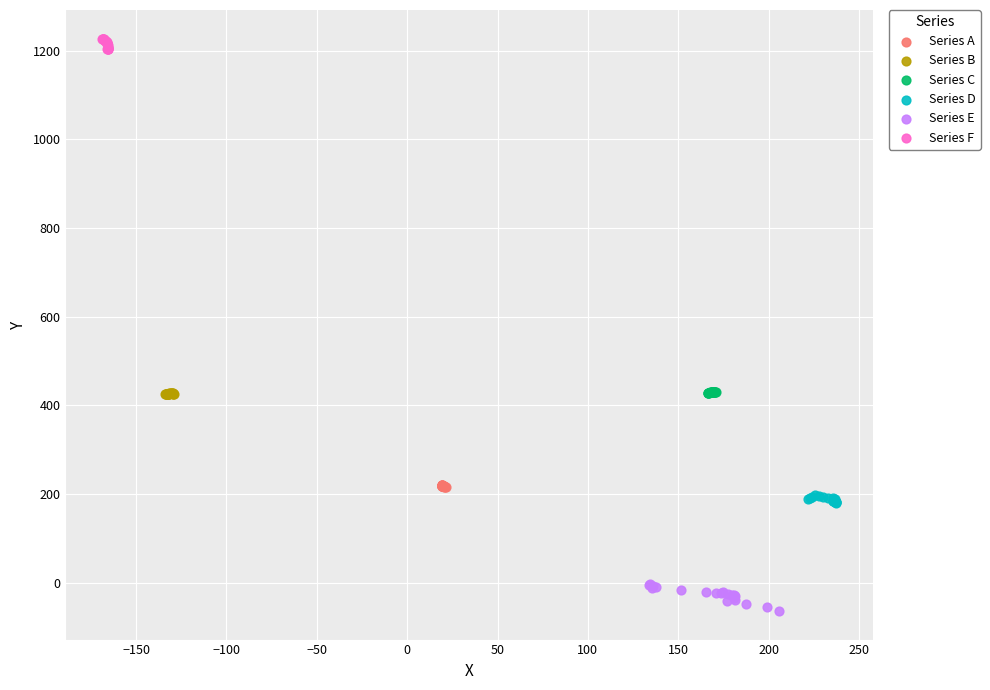

Which series has the largest Y range (max minus min)?

Series E